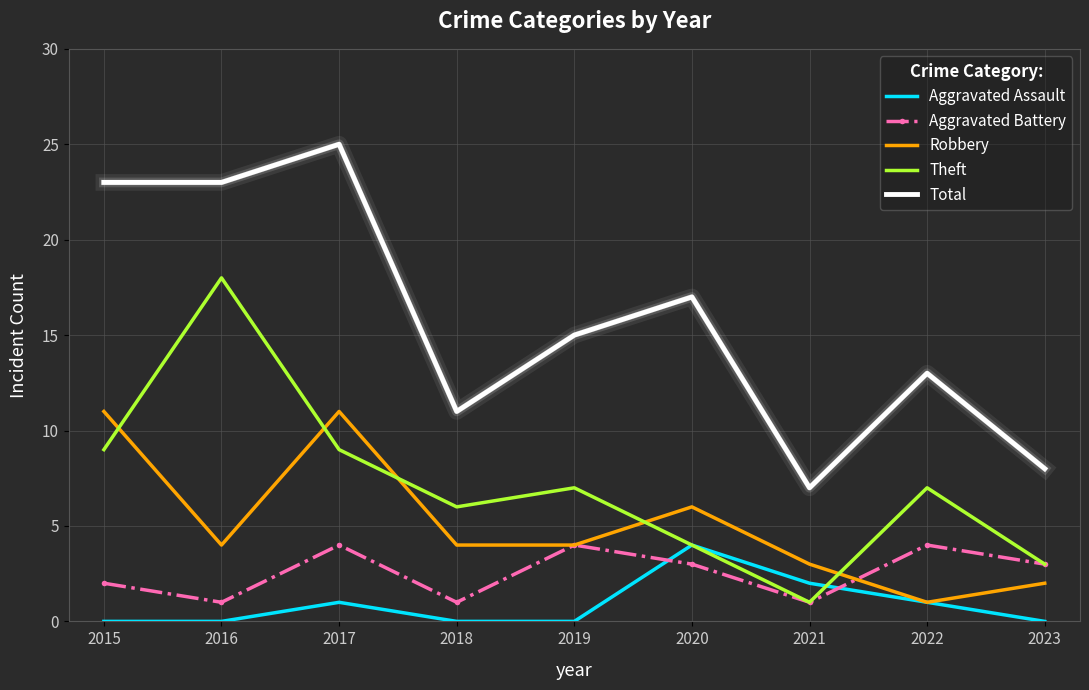

What is the total value across all series at 2018?

22